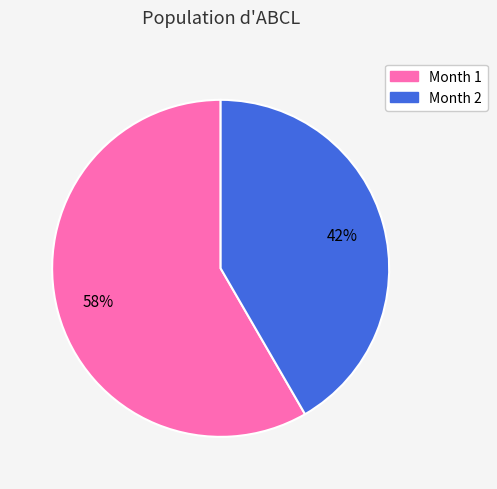

To the nearest percent, what is the average slice percentage?

50%